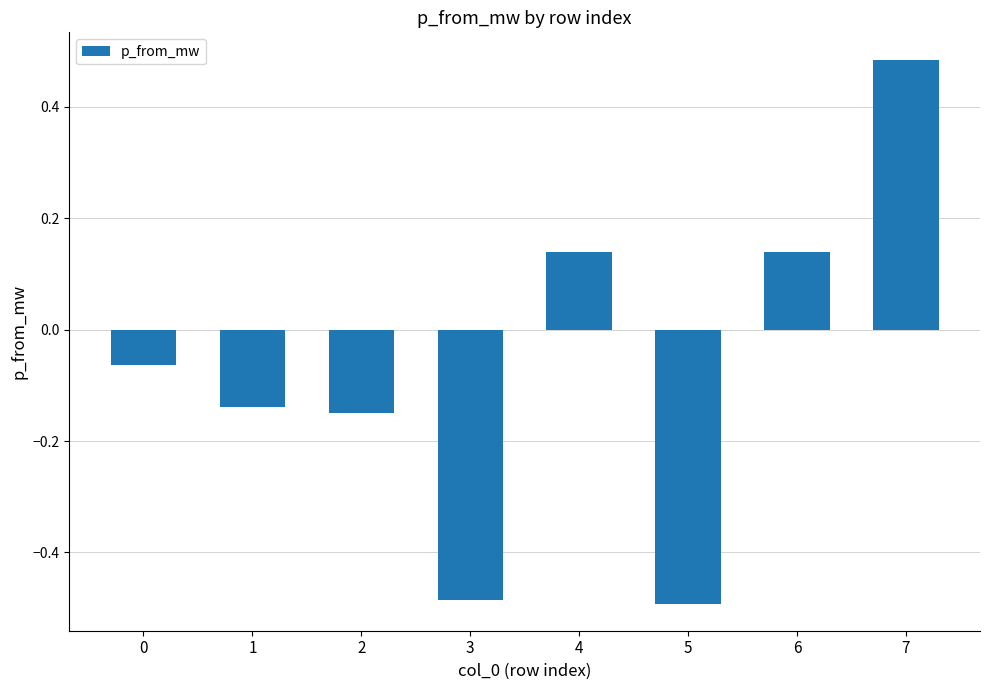

Which has a higher value, 0 or 4?

4